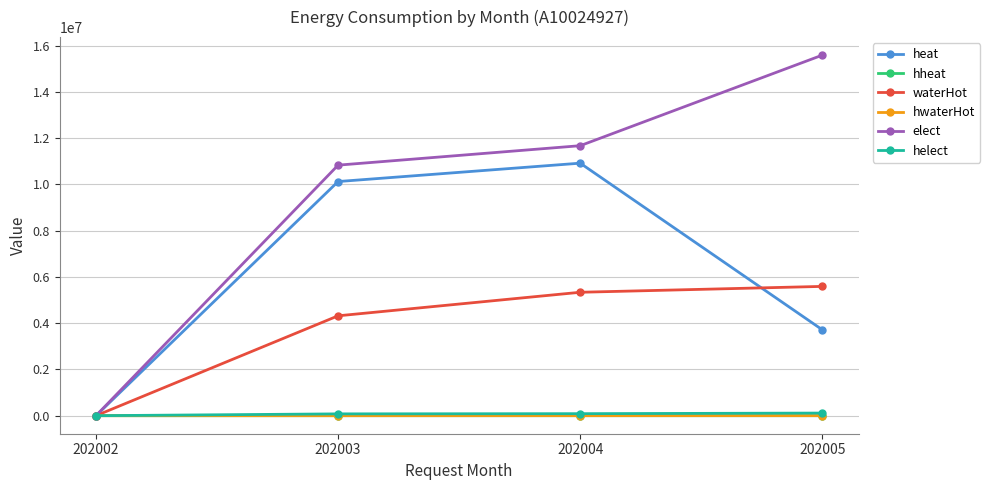

What are all the series names shown in the legend?

heat, hheat, waterHot, hwaterHot, elect, helect